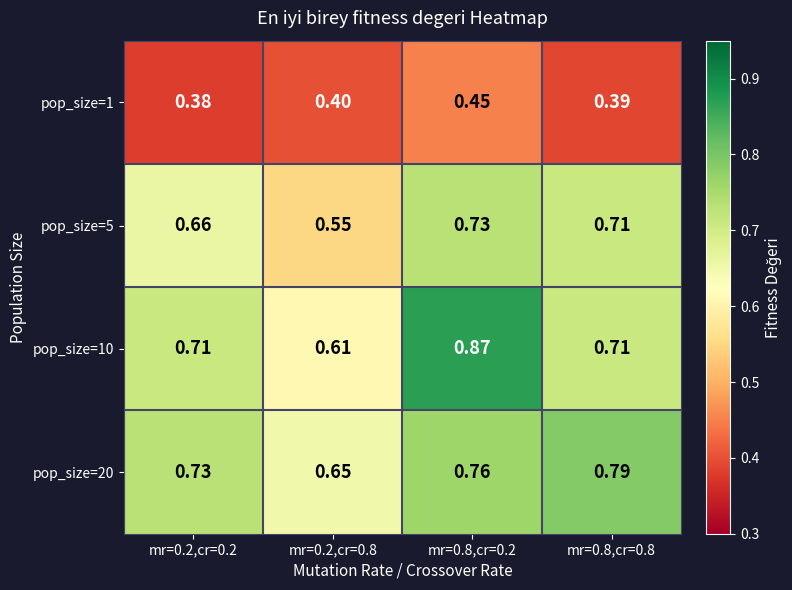

Is the value of pop_size=5 at mr=0.2,cr=0.8 greater than the value of pop_size=20 at mr=0.2,cr=0.8?

No